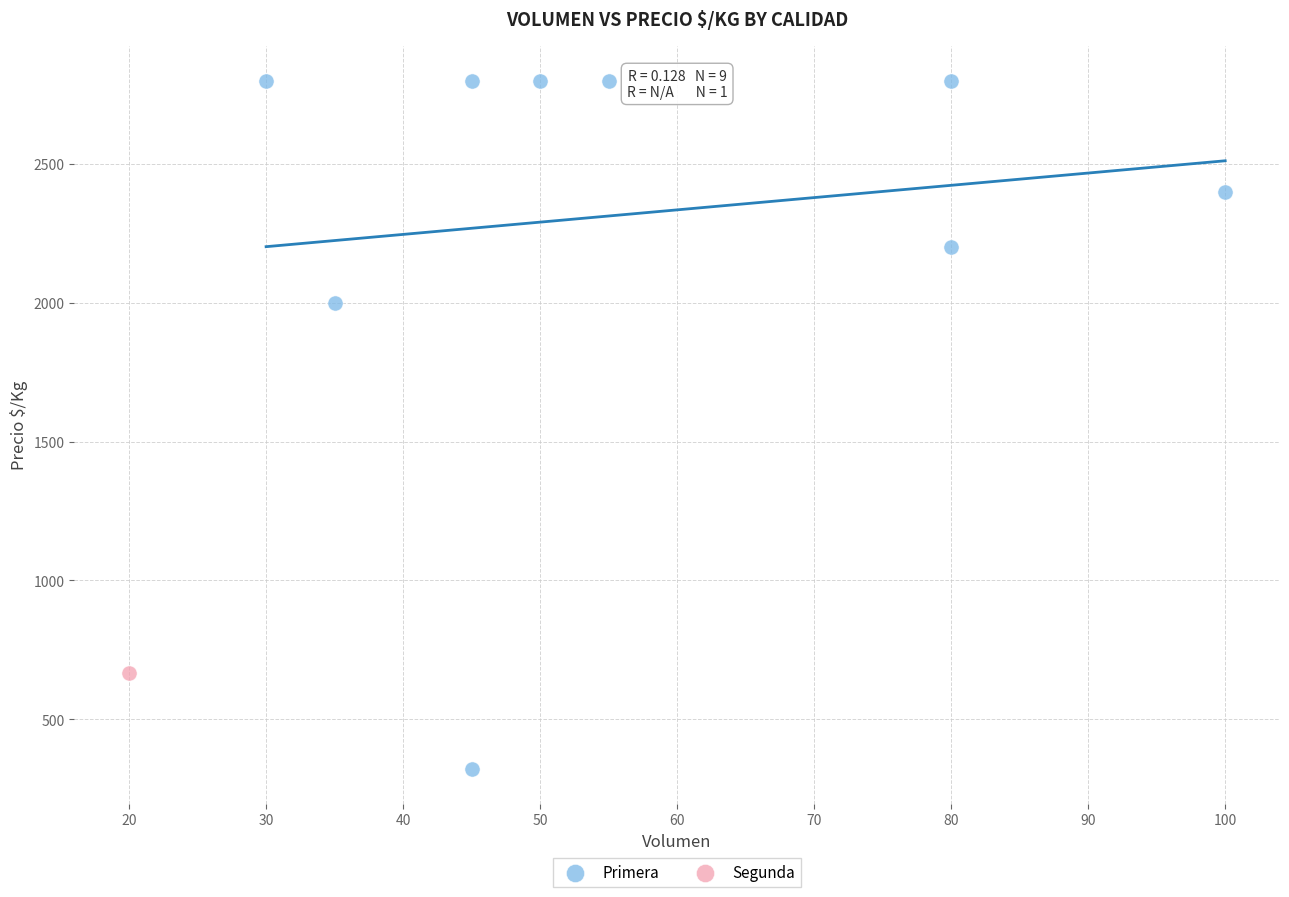

What are all the series names shown in the legend?

Primera, Segunda